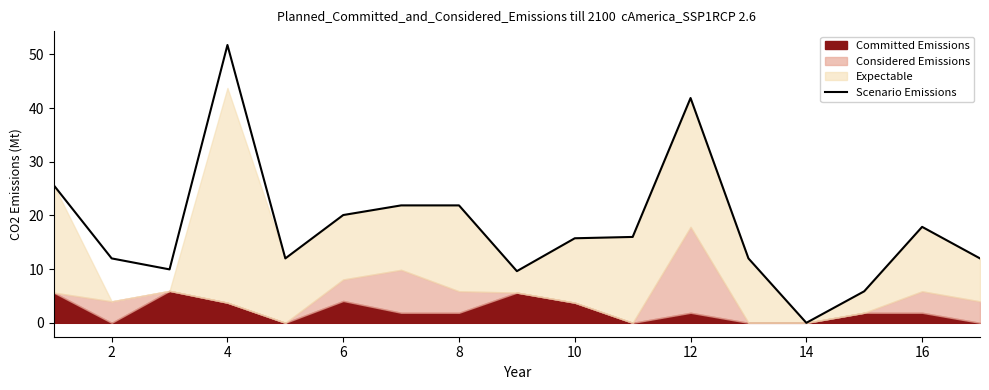

Is it true that the value at 2 is 8.2?

False